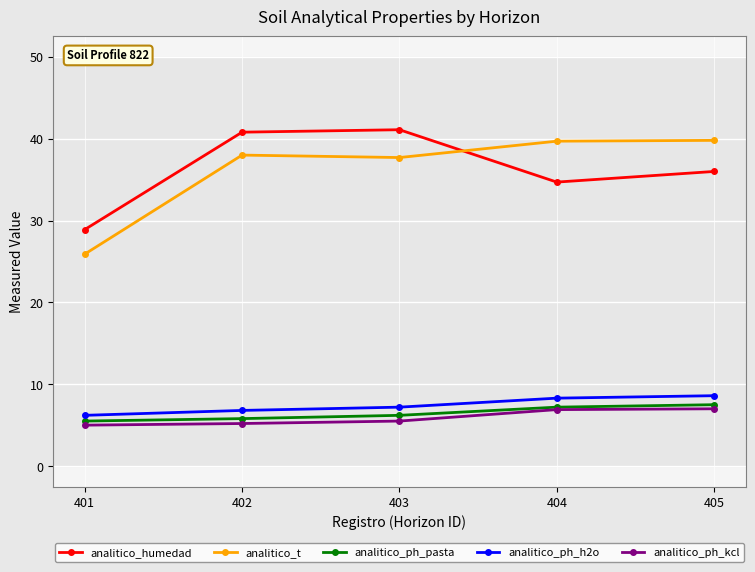

What is the greatest value displayed?

41.1